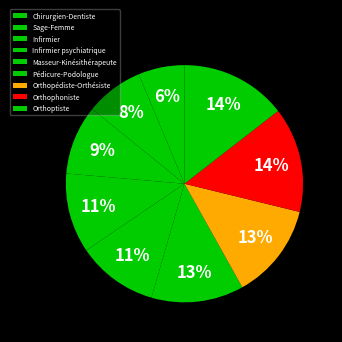

How many segments does this pie chart have?

9